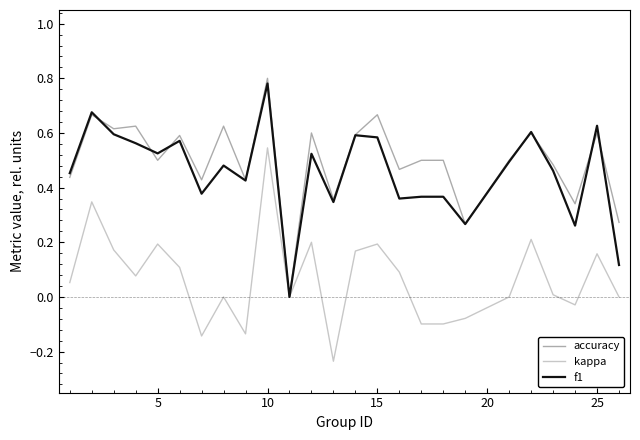

At which category is the sum across all series the highest?

10